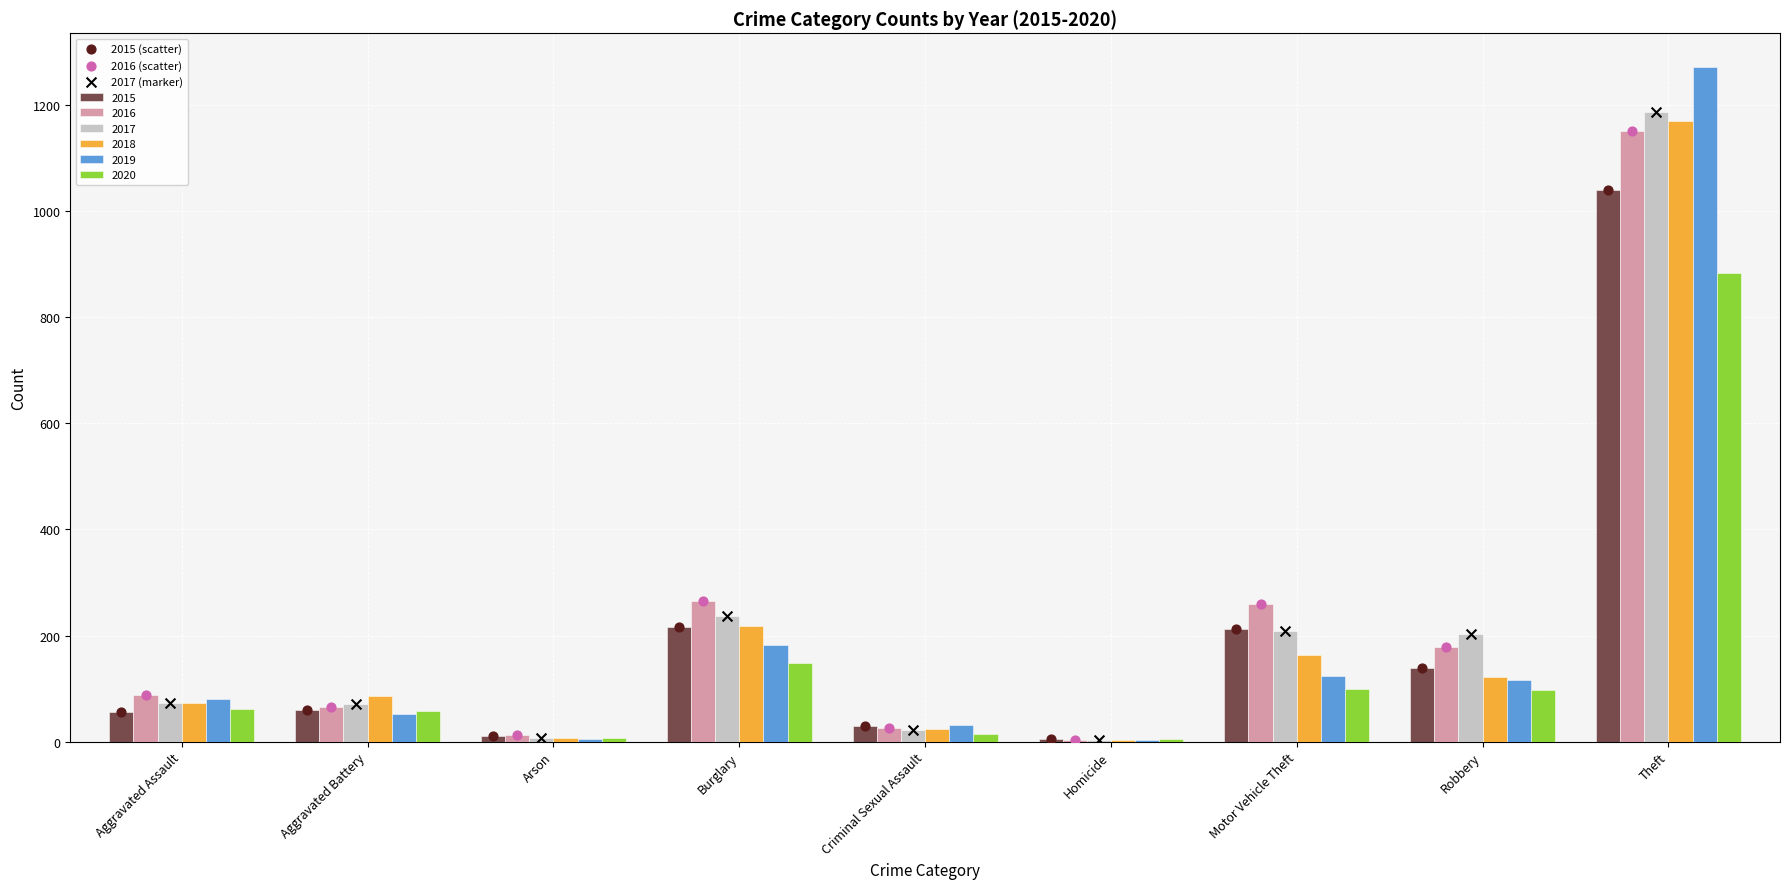

What is the maximum value for 2020?

884